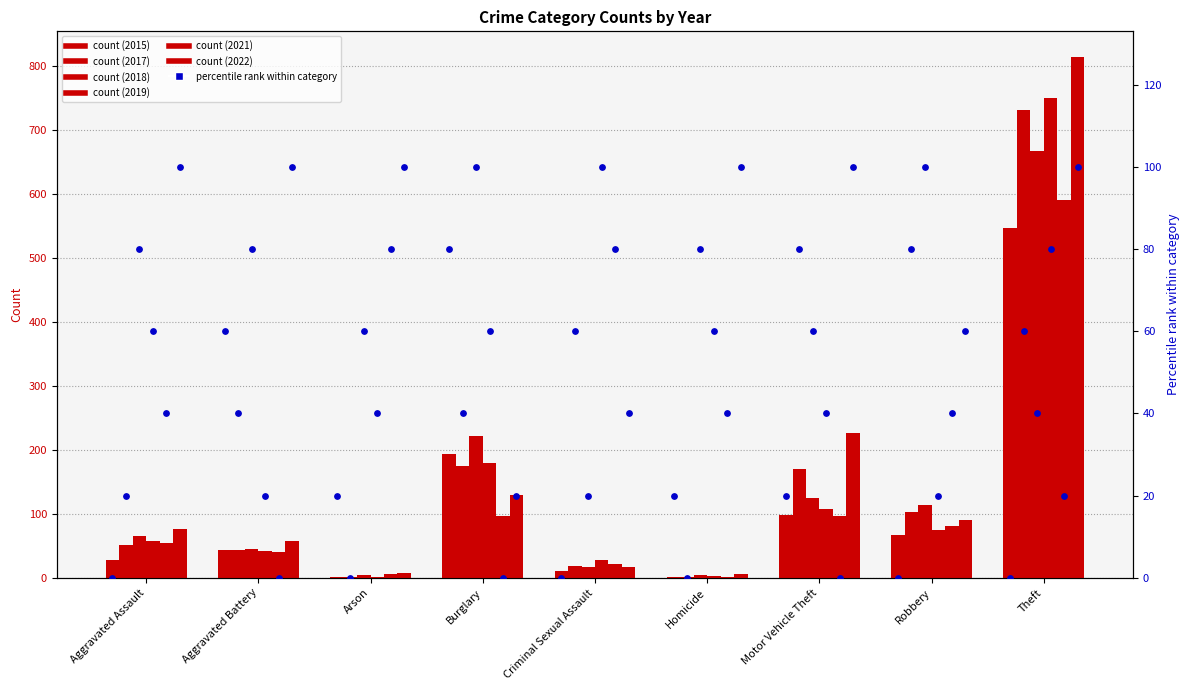

What is the change in value from Arson to Burglary?

+60